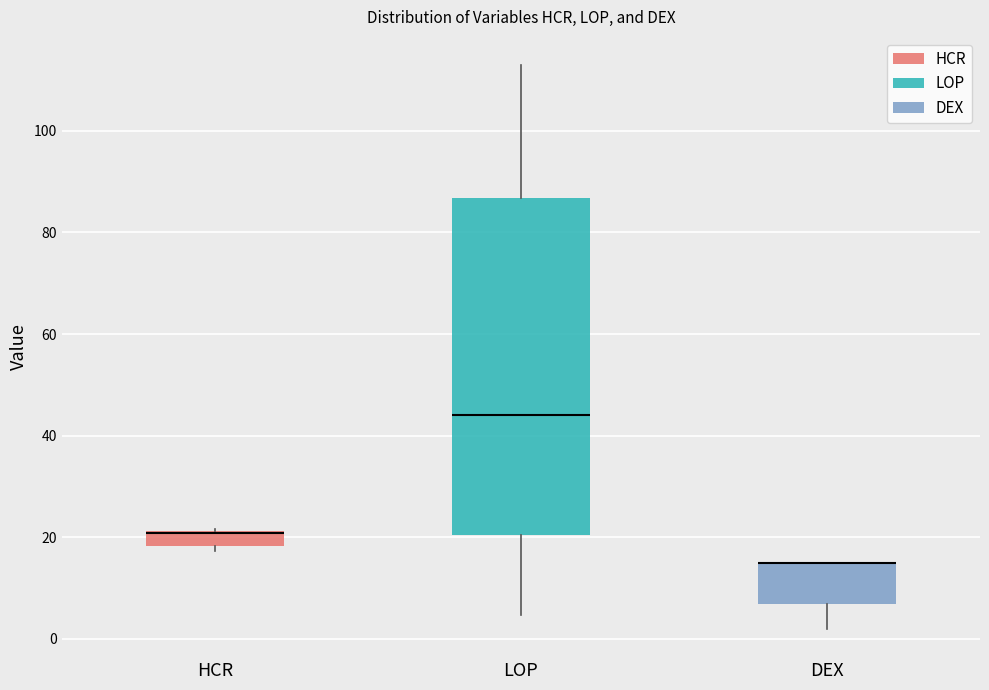

Reading left to right, read every box against the y-axis: the position of its median line, the range the box covers, and the ends of its whiskers. The values are not printed on the chart, so give them approximately, as read against the axis.

HCR: median 20 (drawn on the box's upper edge), box 18 to 22, whiskers 18 (just below the box's lower edge) to 22
LOP: median 44, box 20 to 86, whiskers 4 to 112
DEX: median 16 (drawn on the box's upper edge), box 6 to 16, whiskers 2 to 16